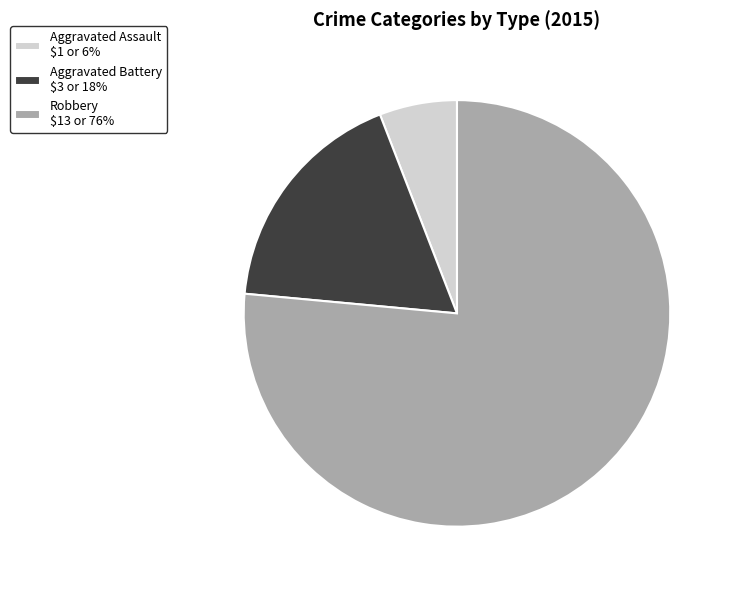

Does any single category account for the majority?

Yes